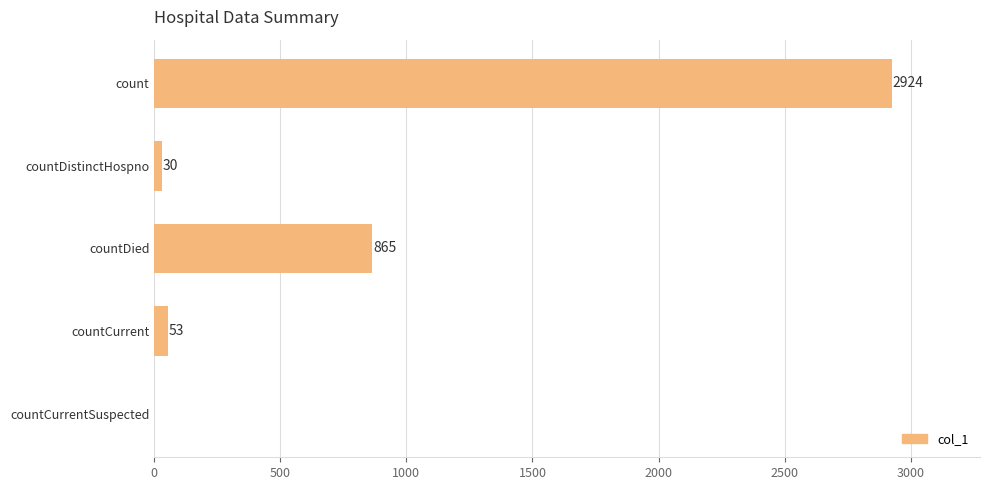

How many values are above zero?

4